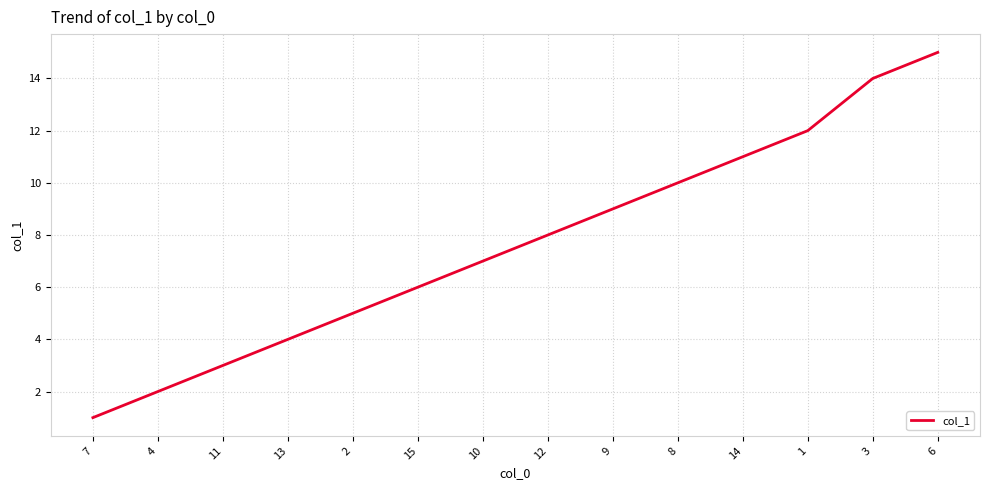

Rank the categories by value from highest to lowest.

6, 3, 1, 14, 8, 9, 12, 10, 15, 2, 13, 11, 4, 7